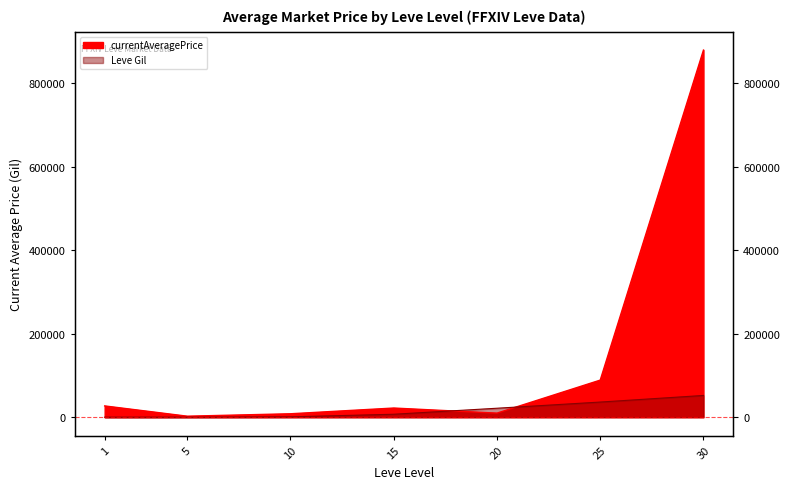

Which series has the largest range (max minus min)?

currentAveragePrice